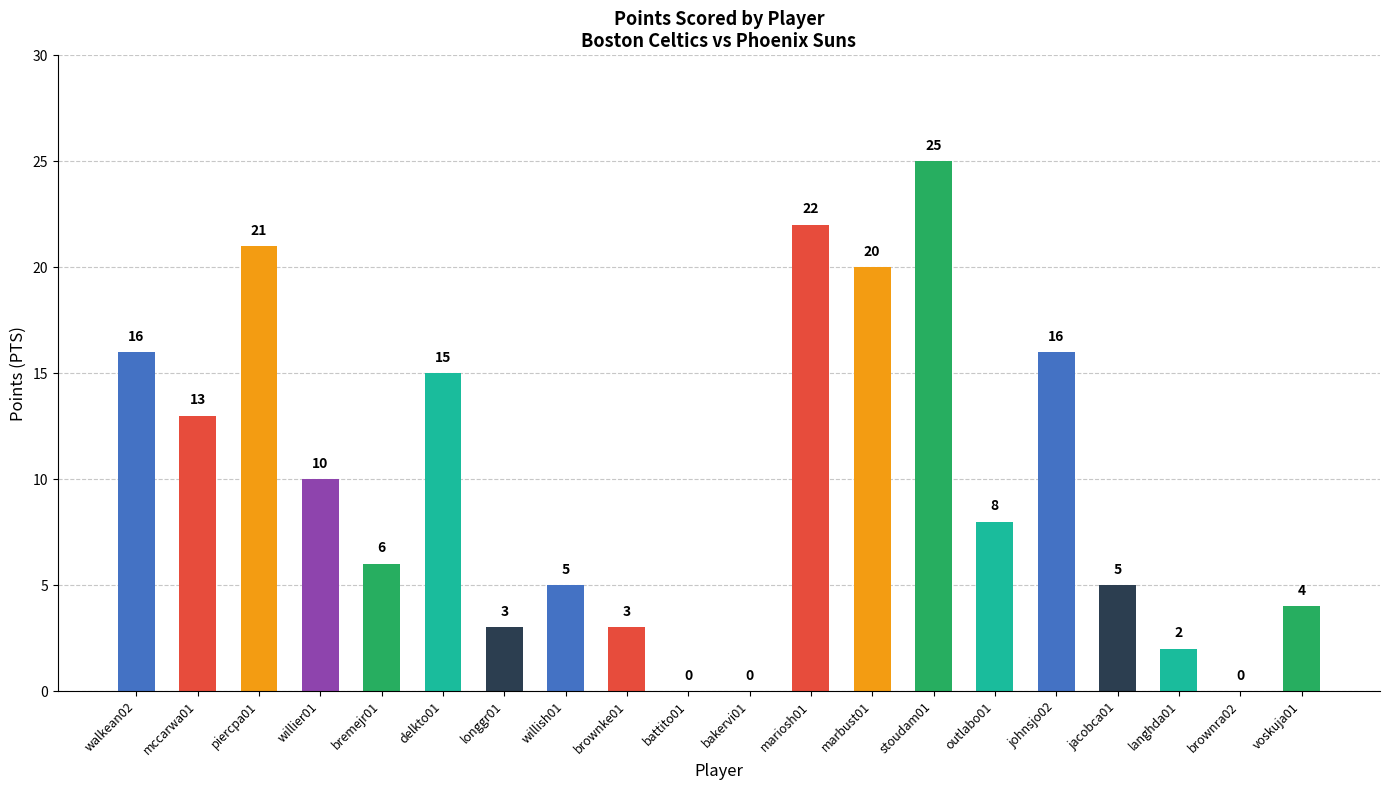

Reading left to right, transcribe all the data shown in this chart.

16	13	21	10	6	15	3	5	3	0	0	22	20	25	8	16	5	2	0	4